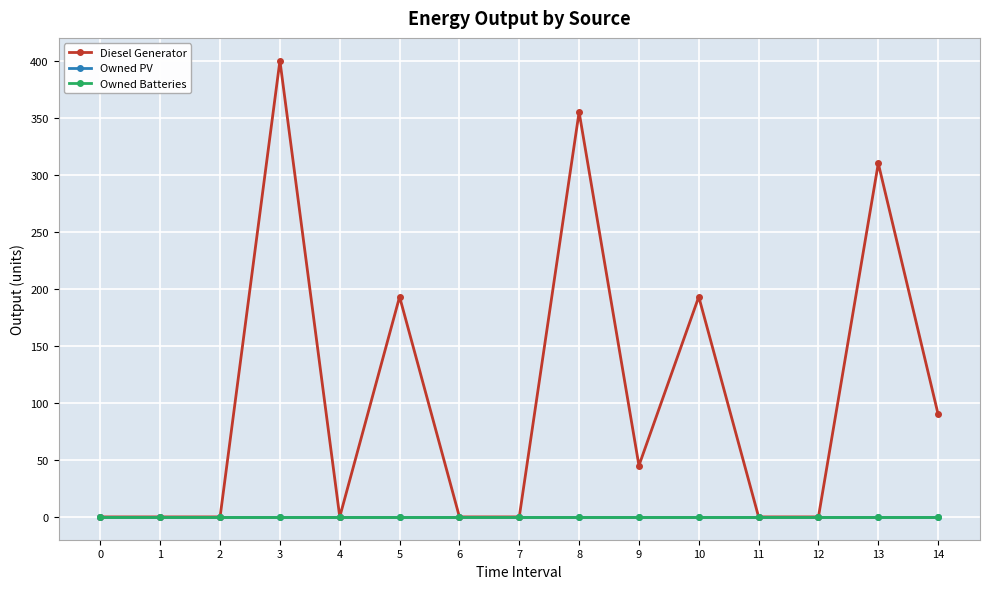

Between 0 and 12, which series saw the biggest shift?

Diesel Generator